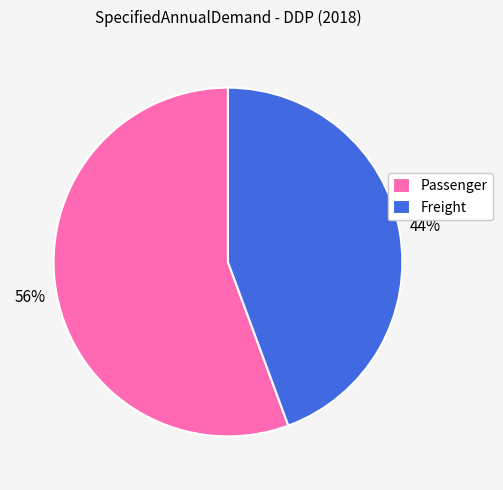

To the nearest percent, what percentage of the pie is Freight?

44%